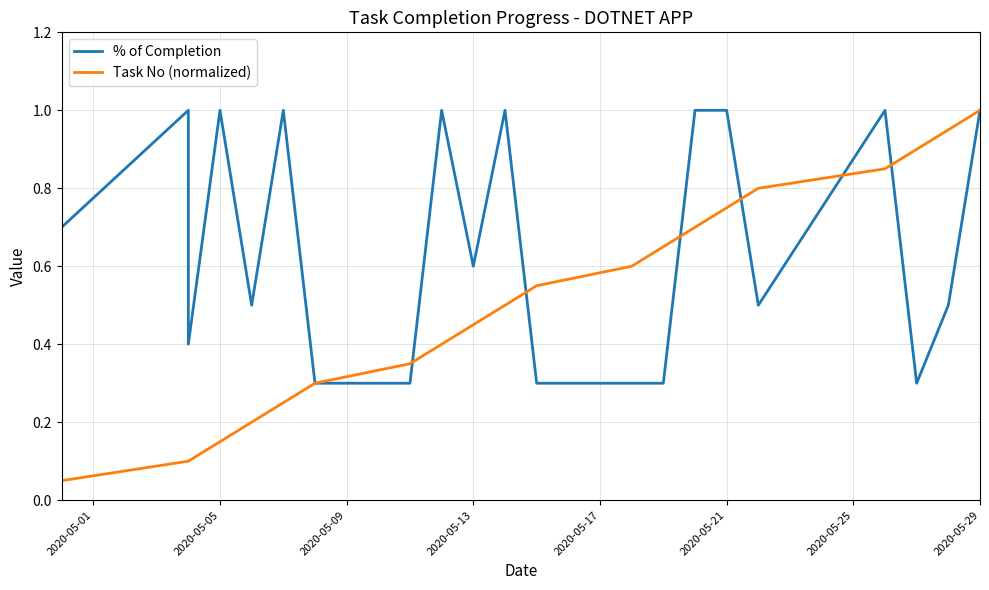

Reading left to right, list all the values displayed in this chart.

% of Completion: 0.7	1.0	0.4	1.0	0.5	1.0	0.3	0.3	1.0	0.6	1.0	0.3	0.3	0.3	1.0	1.0	0.5	1.0	0.3	0.5	1.0
Task No (normalized): 0.1	0.1	0.1	0.1	0.2	0.2	0.3	0.3	0.4	0.5	0.5	0.6	0.6	0.7	0.7	0.8	0.8	0.8	0.9	0.9	1.0